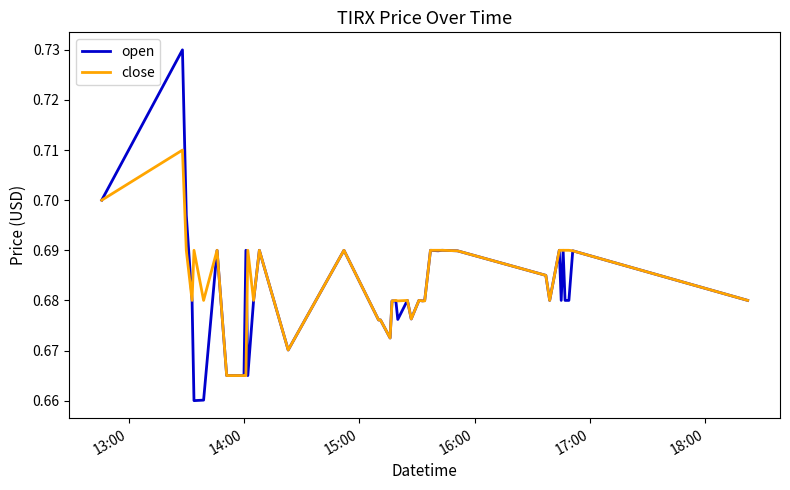

True or false: open has more than 0 interior local peaks.

True